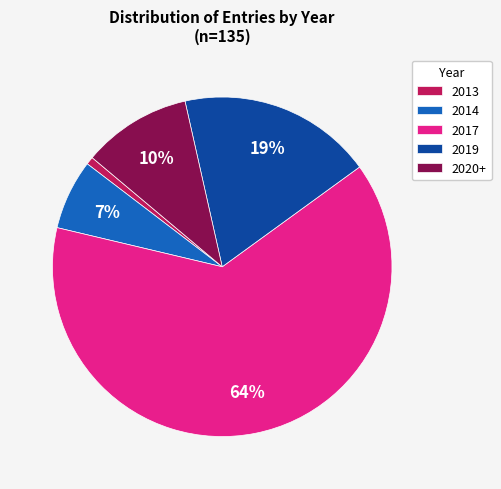

The 2014 slice represents 7% of the pie. True or false?

True